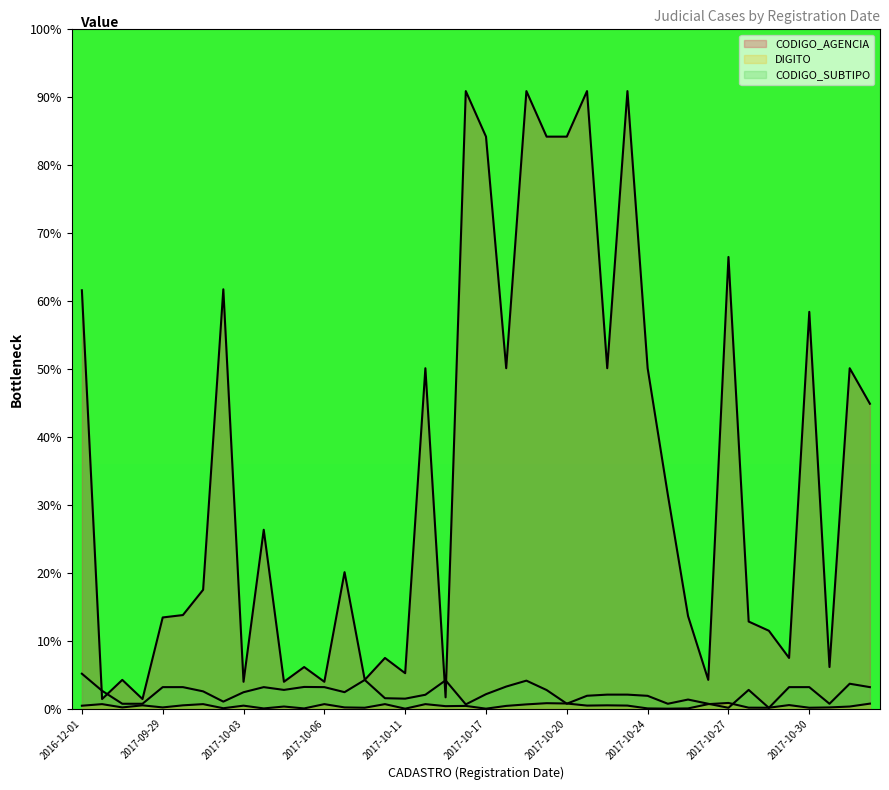

Is it true that CODIGO_SUBTIPO equals 0.7 at 2017-09-26?

True